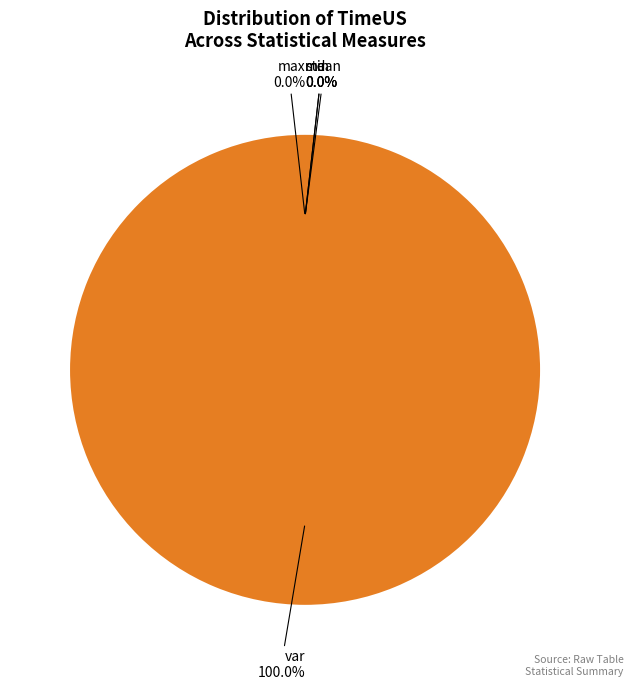

Count the number of slices in the pie.

5